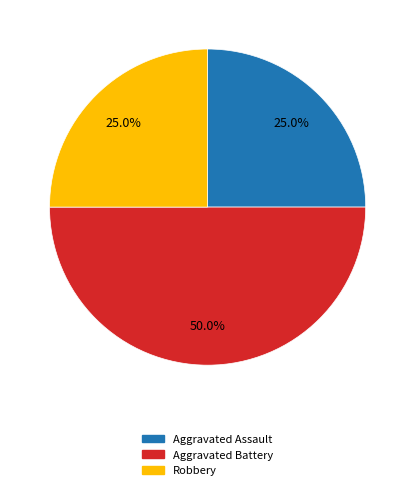

To the nearest percent, what portion does Aggravated Battery represent?

50%